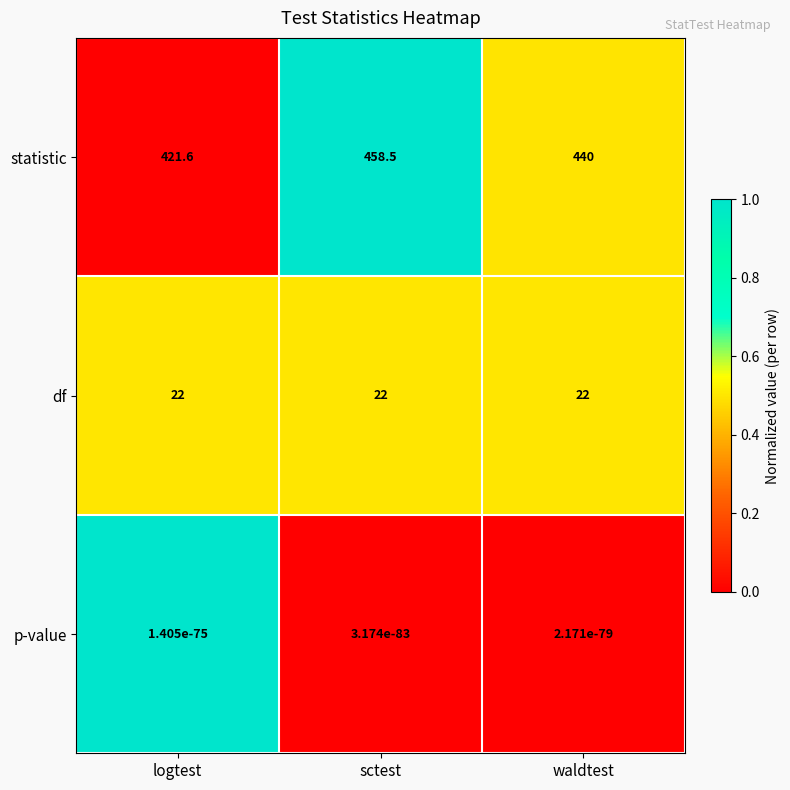

The df series shows 12.7 at waldtest. True or false?

False